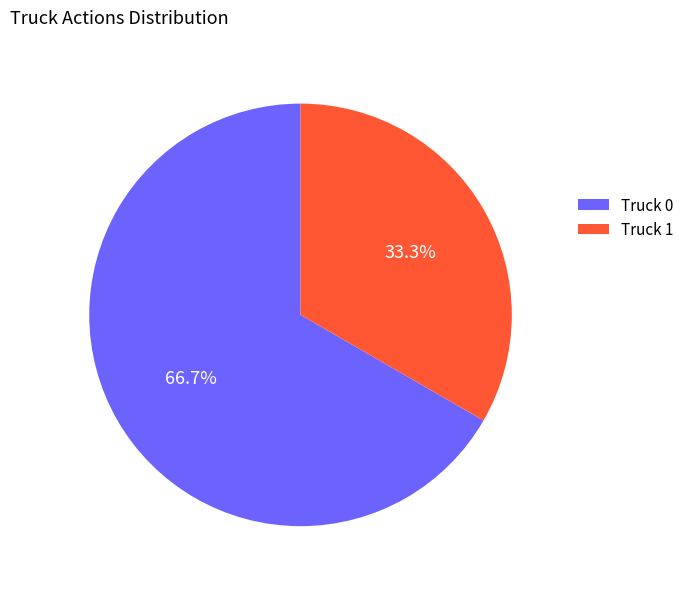

Is the sum of Truck 0 and Truck 1 greater than half?

Yes